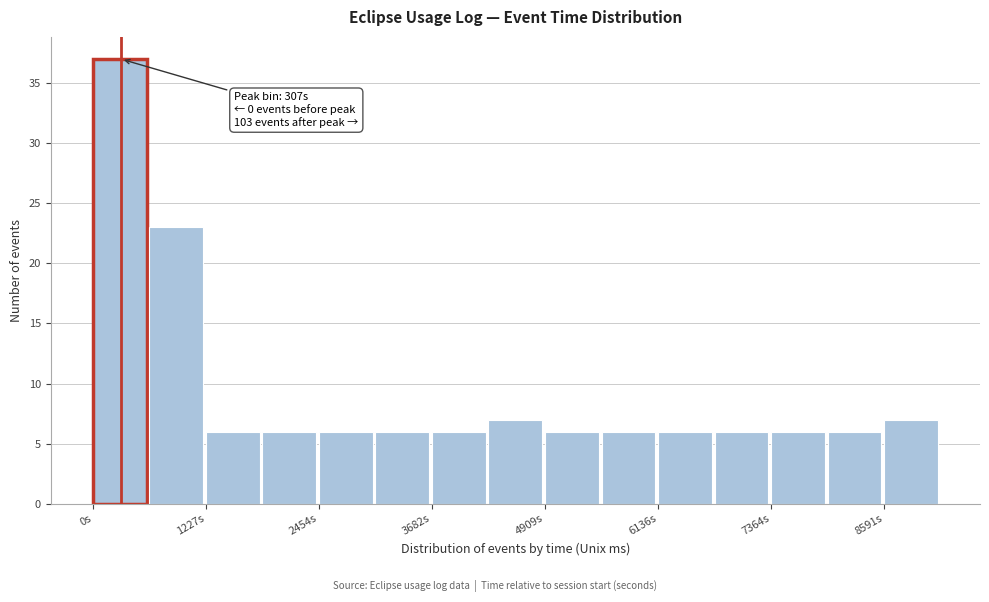

Read against the x-axis, roughly where is the centre of the tallest bar?

200